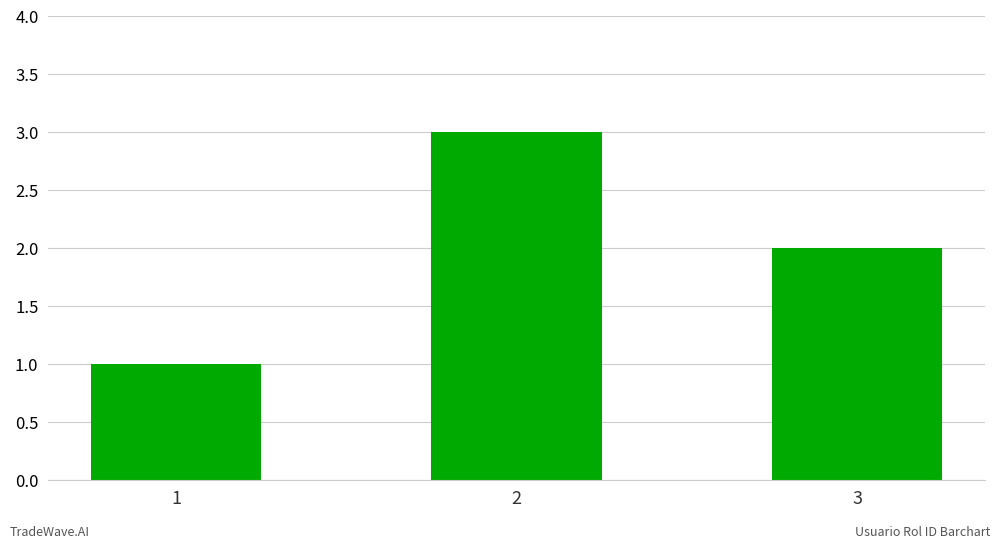

What is the difference between the maximum and minimum values?

2